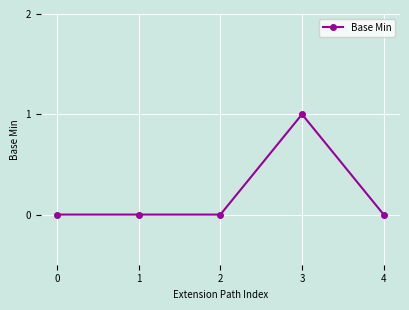

Is it true that the value at 1 is -1?

False